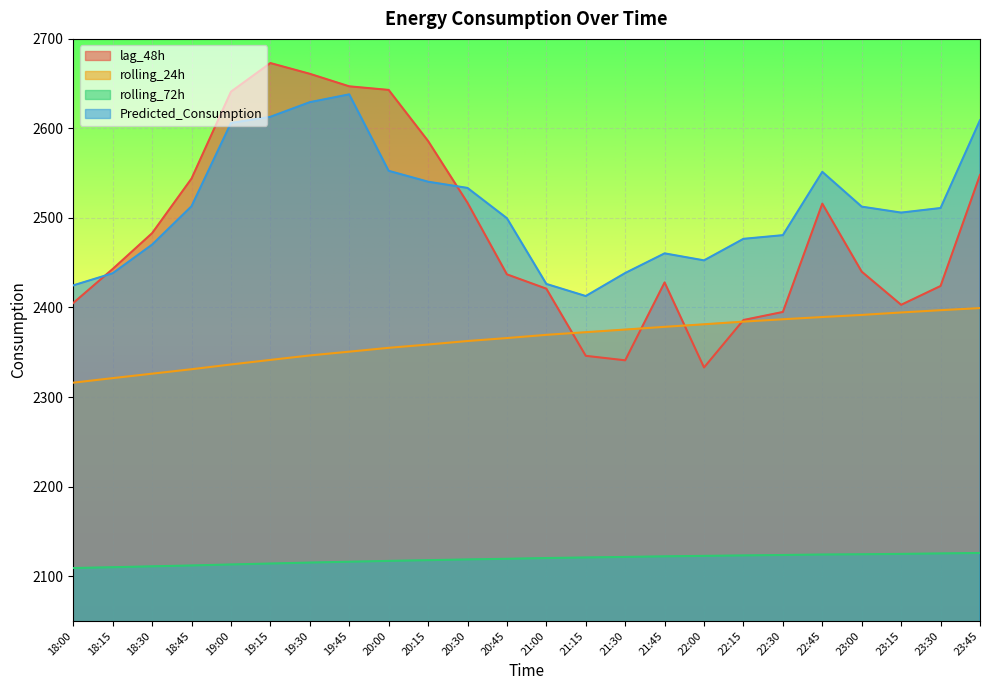

True or false: Predicted_Consumption has more than 2 interior local peaks.

True